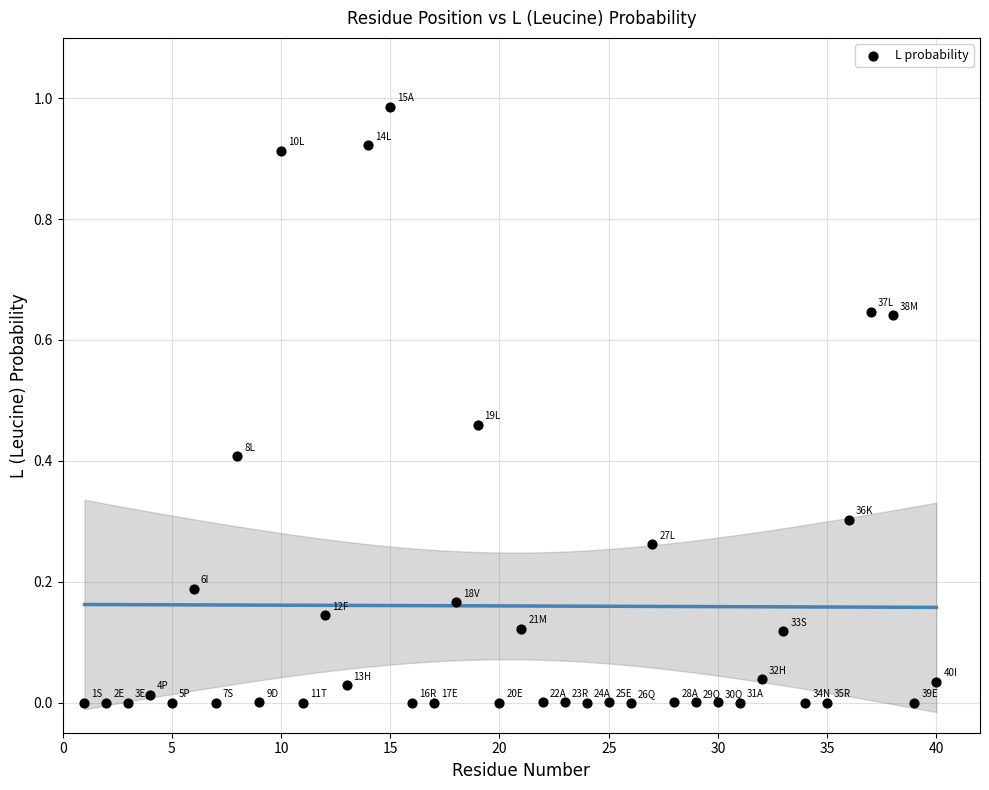

How many data points are displayed?

40